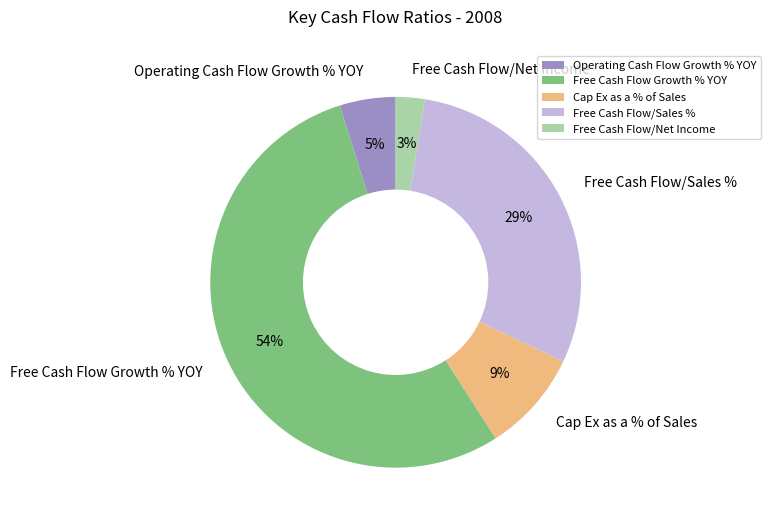

The Free Cash Flow/Net Income slice represents 3% of the pie. True or false?

True